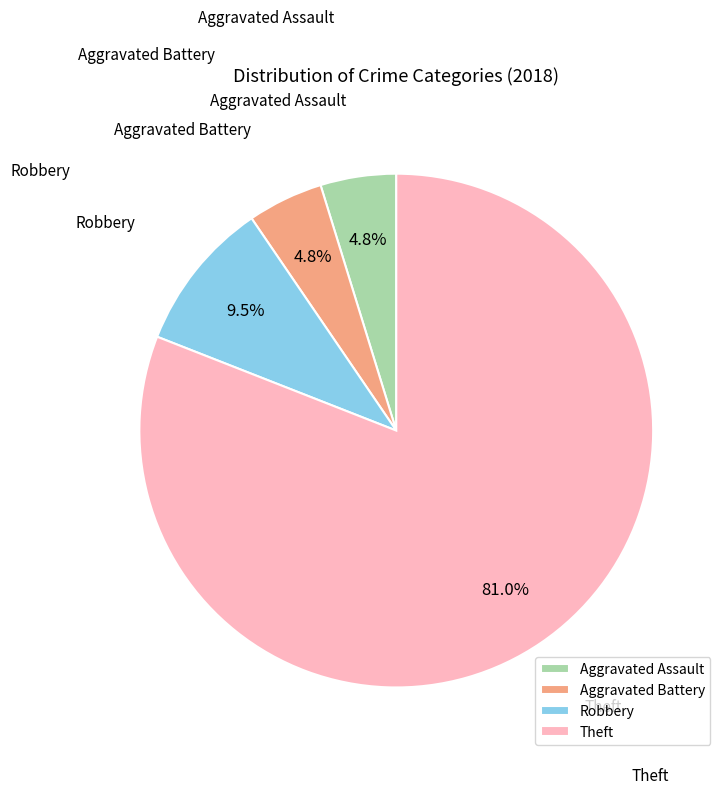

The Aggravated Battery slice represents 5% of the pie. True or false?

True